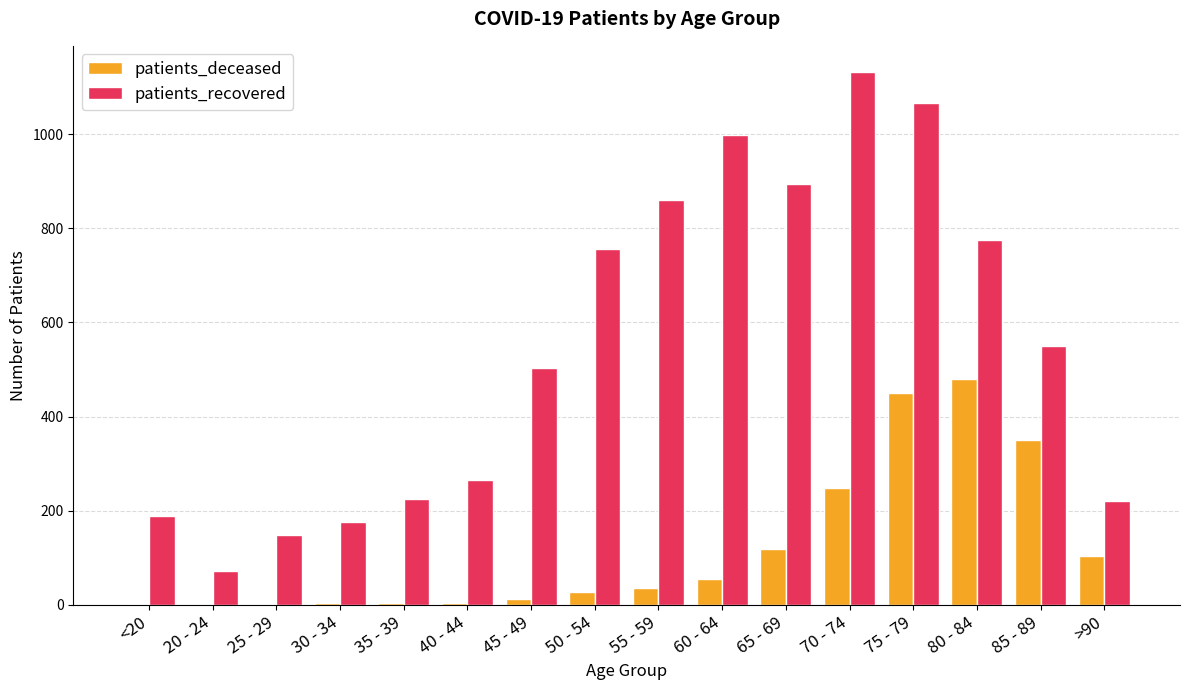

How many distinct data groups are displayed?

2